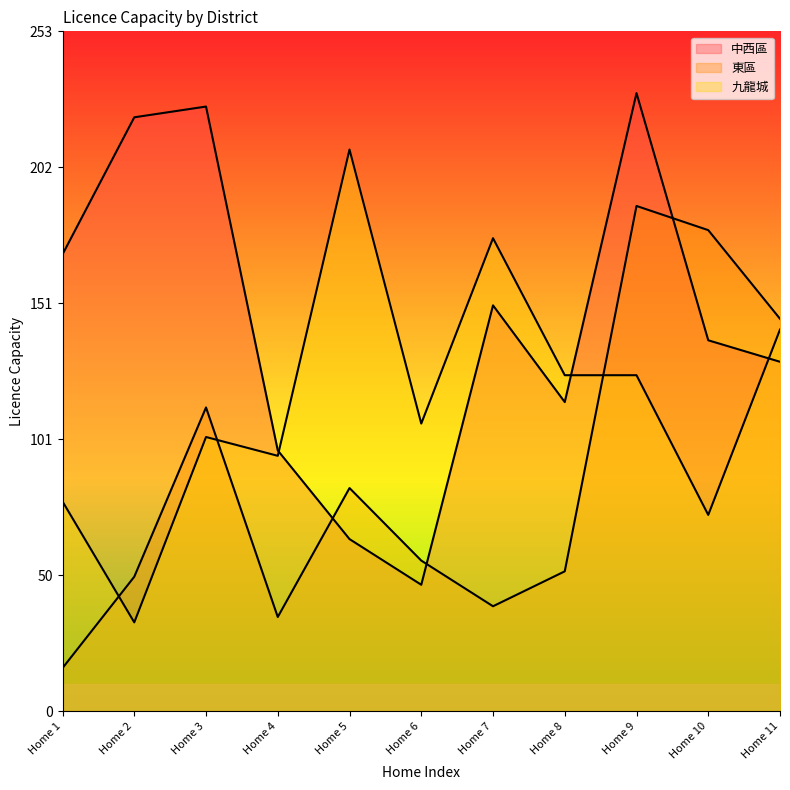

At which category is the sum across all series the highest?

Home 9